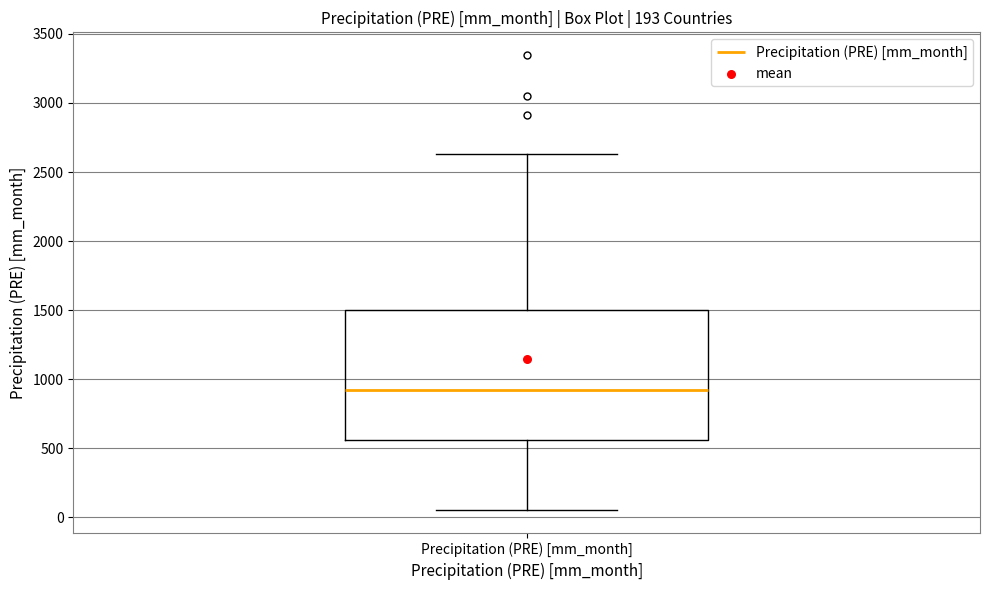

Where is the upper edge of the box for Precipitation (PRE) [mm_month] on the y-axis? The values are not printed on the chart, so give them approximately, as read against the axis.

1500